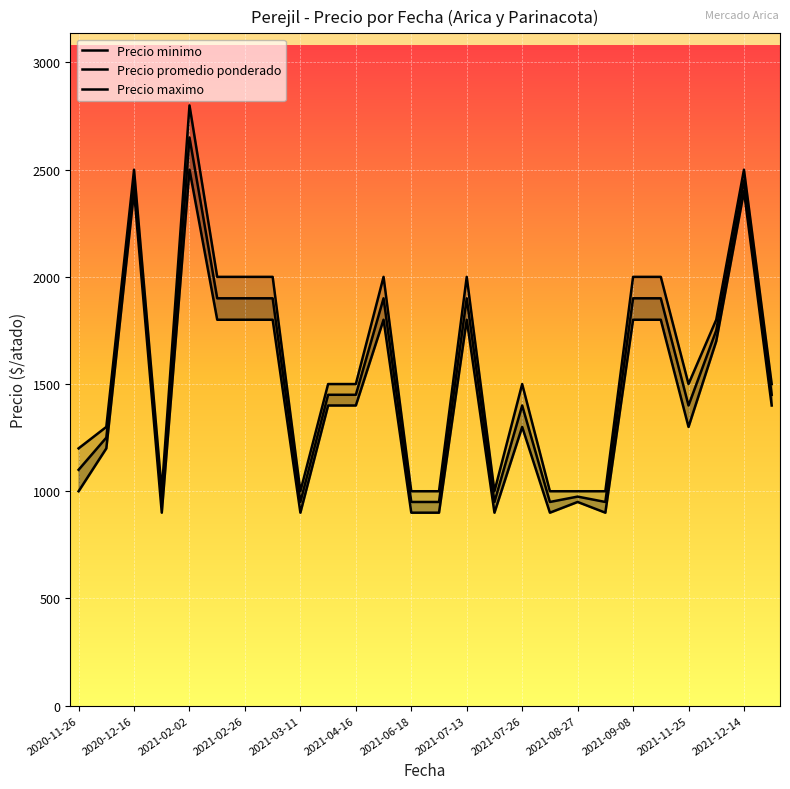

What is the sum of the Precio maximo values at 2021-09-08 and 2021-07-13?

4000